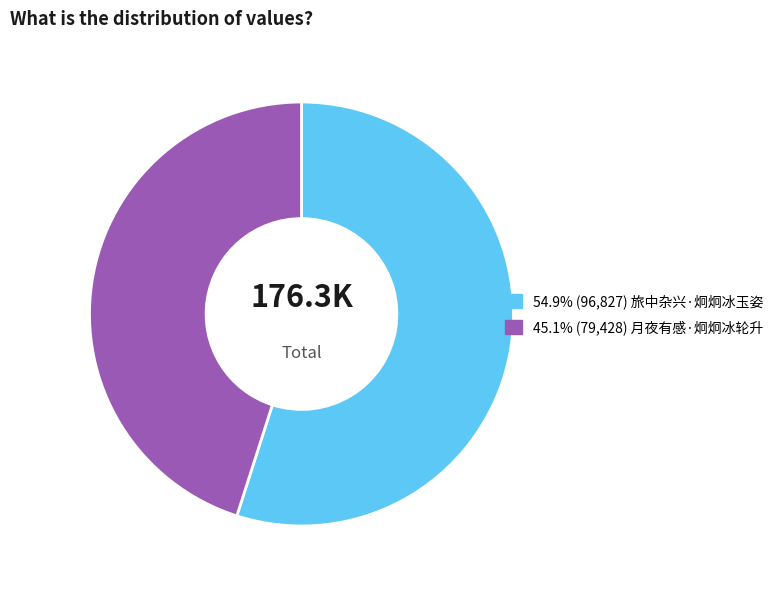

What is the ratio of the value at 54.9% (96,827) 旅中杂兴·炯炯冰玉姿 to the value at 45.1% (79,428) 月夜有感·炯炯冰轮升?

1.2